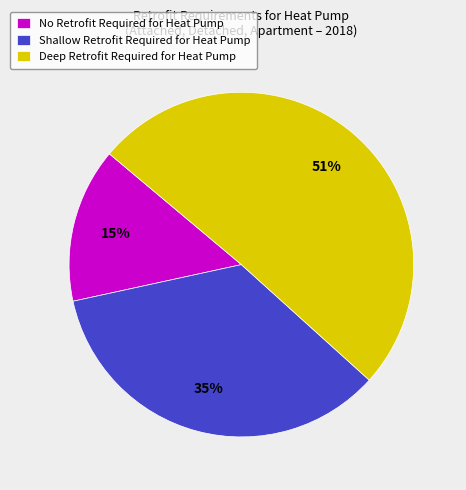

To the nearest percent, what percentage of the pie is No Retrofit Required for Heat Pump?

15%